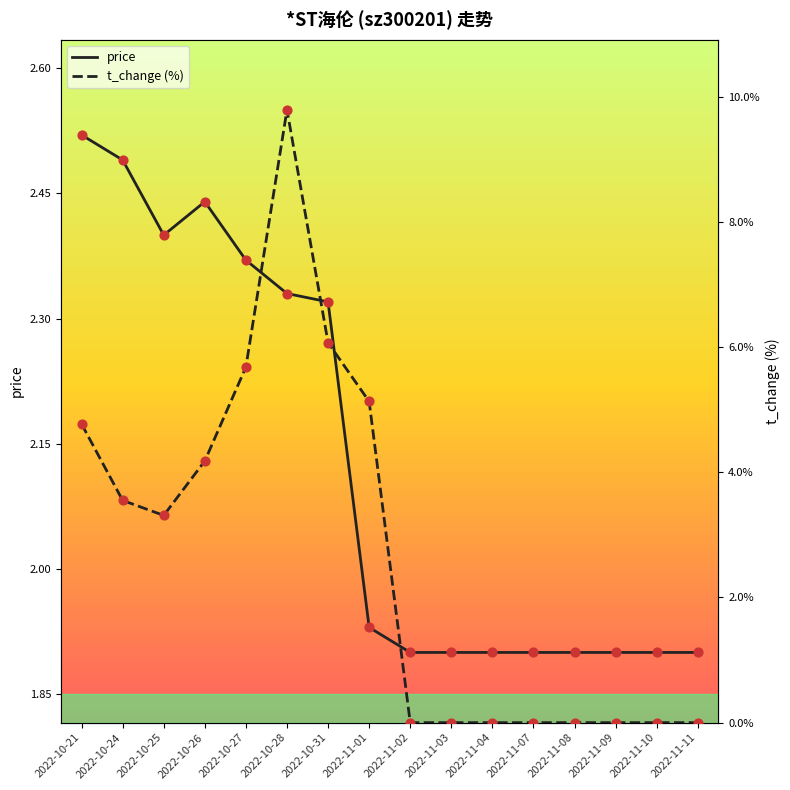

Which series has the largest Y range (max minus min)?

t_change